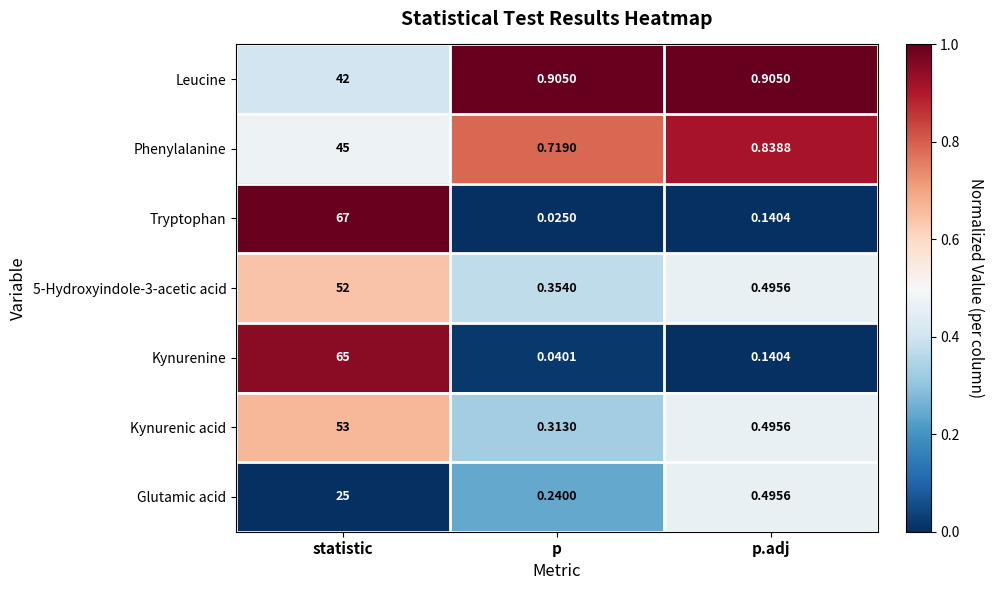

Which series has the largest range (max minus min)?

Tryptophan